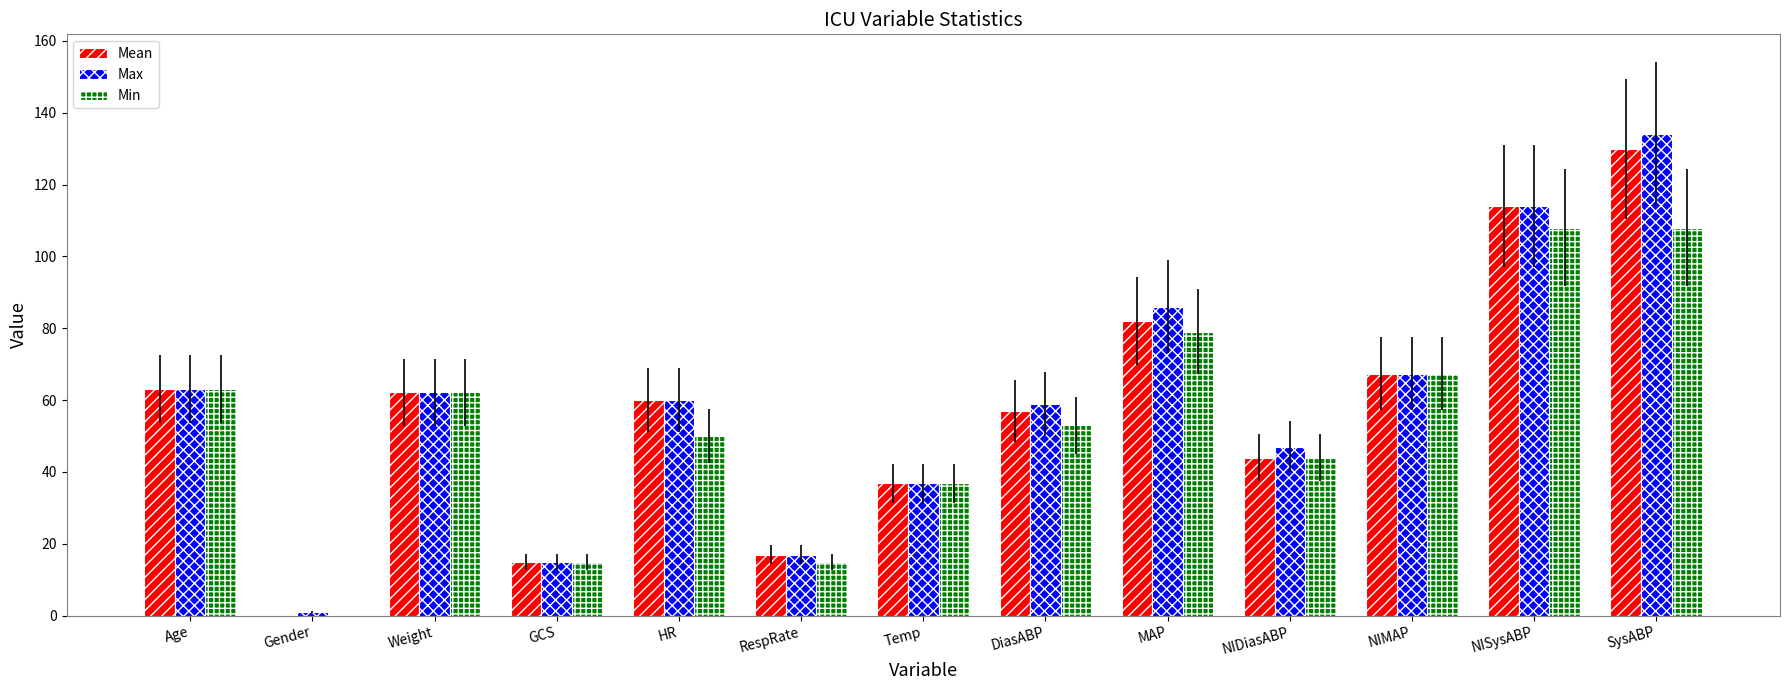

The Min series shows 86.0 at DiasABP. True or false?

False